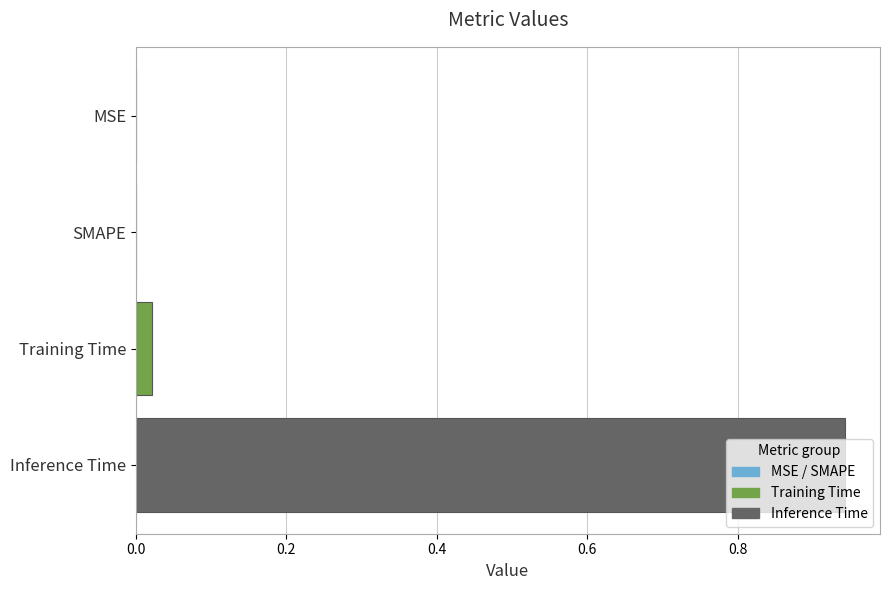

How many categories are shown in the chart?

4